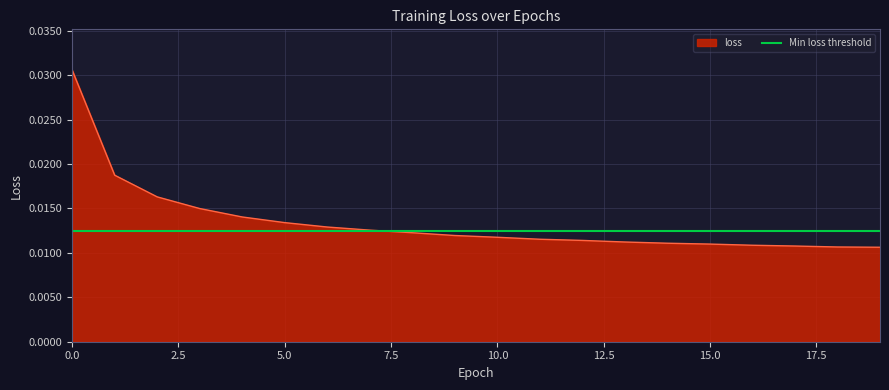

Is it true that the value at 10 is 0.0?

True